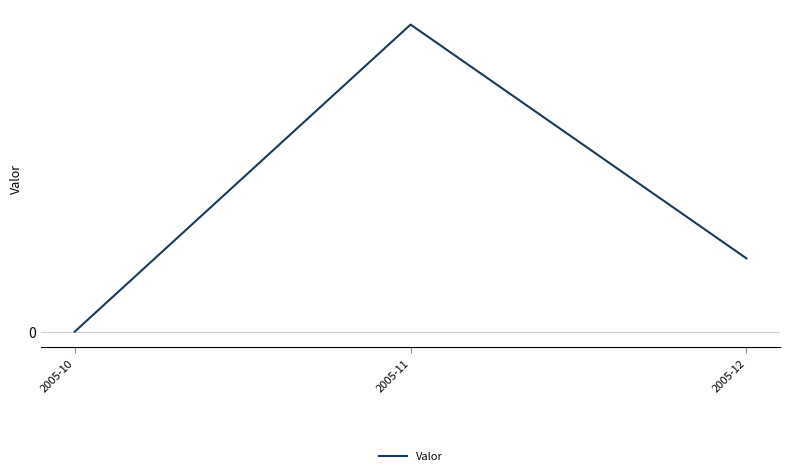

At which label does the data first exceed 3?

2005-11